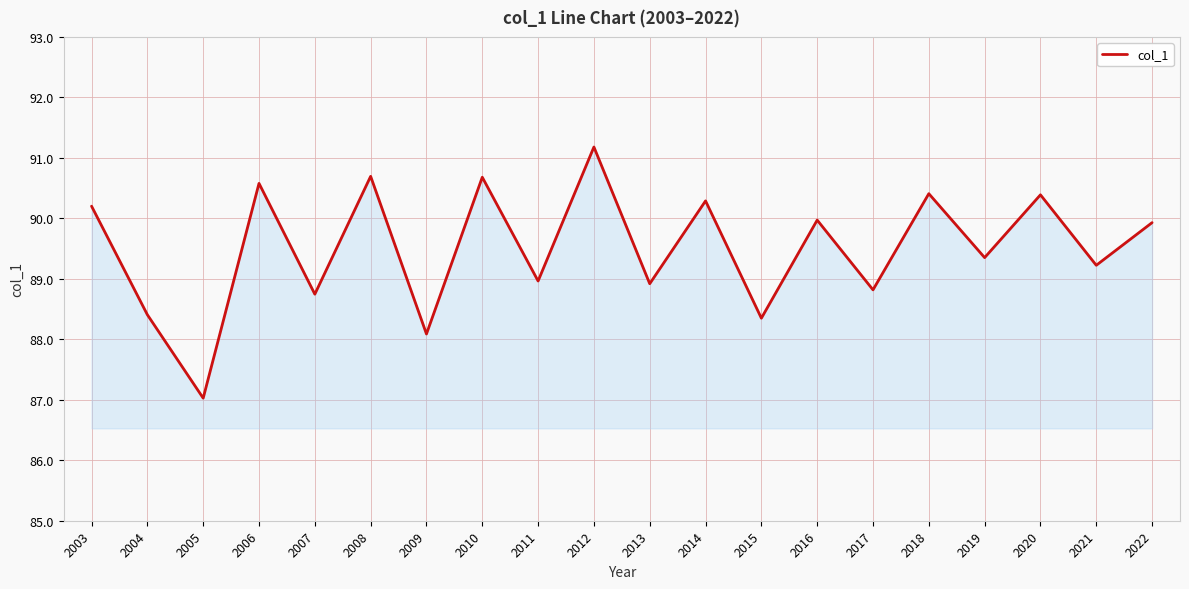

What is the difference between the values at 2021 and 2020?

1.2